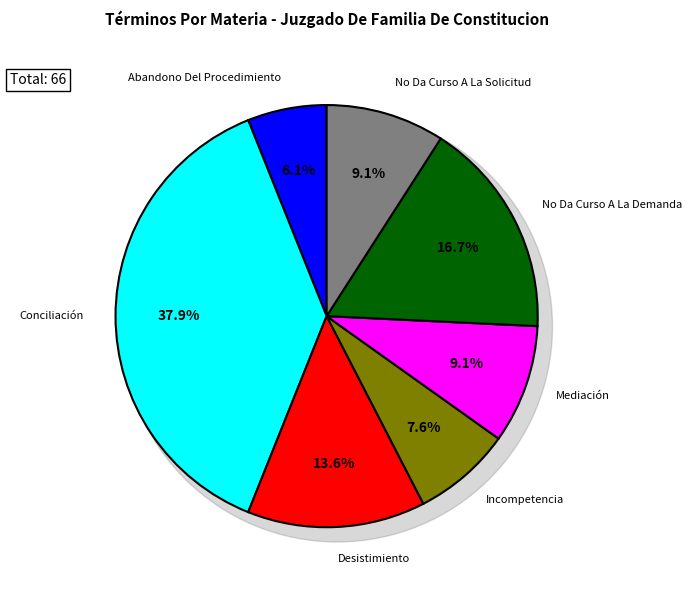

How many slices are in this pie chart?

7